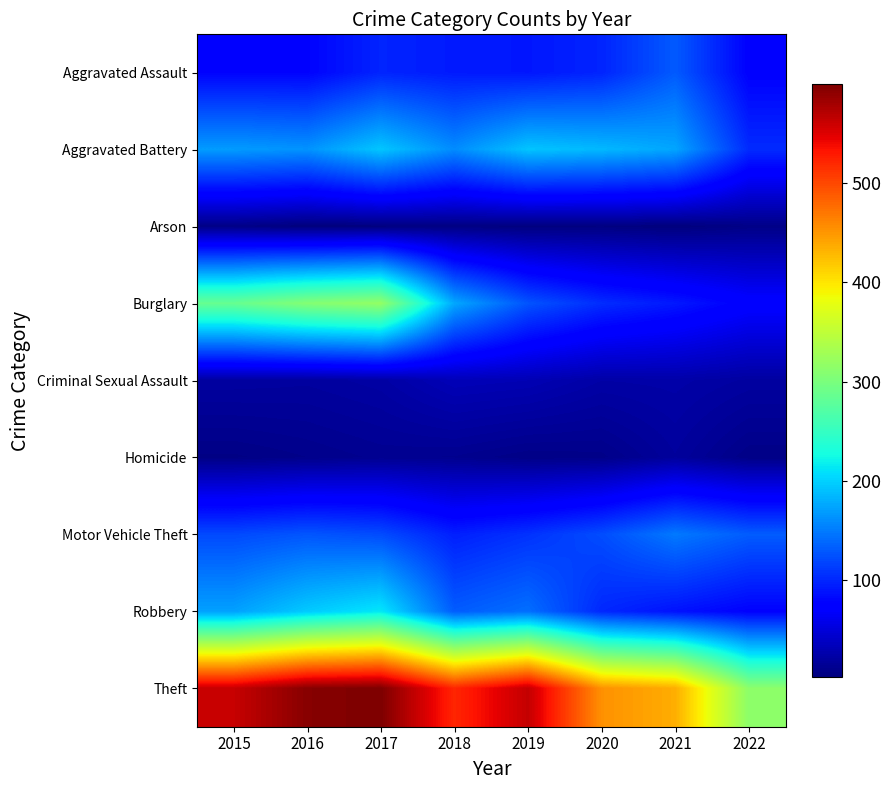

Reading left to right, extract all data points from this chart.

Aggravated Assault: 2015=79	2016=79	2017=99	2018=93	2019=91	2020=99	2021=131	2022=77
Aggravated Battery: 2015=169	2016=164	2017=194	2018=160	2019=193	2020=186	2021=175	2022=103
Arson: 2015=8	2016=3	2017=4	2018=6	2019=4	2020=5	2021=3	2022=8
Burglary: 2015=286	2016=307	2017=318	2018=176	2019=127	2020=104	2021=92	2022=75
Criminal Sexual Assault: 2015=21	2016=20	2017=23	2018=33	2019=31	2020=24	2021=25	2022=21
Homicide: 2015=7	2016=10	2017=13	2018=12	2019=8	2020=9	2021=19	2022=8
Motor Vehicle Theft: 2015=121	2016=128	2017=122	2018=96	2019=107	2020=123	2021=149	2022=132
Robbery: 2015=172	2016=196	2017=213	2018=132	2019=143	2020=101	2021=88	2022=78
Theft: 2015=561	2016=594	2017=599	2018=521	2019=563	2020=453	2021=435	2022=313